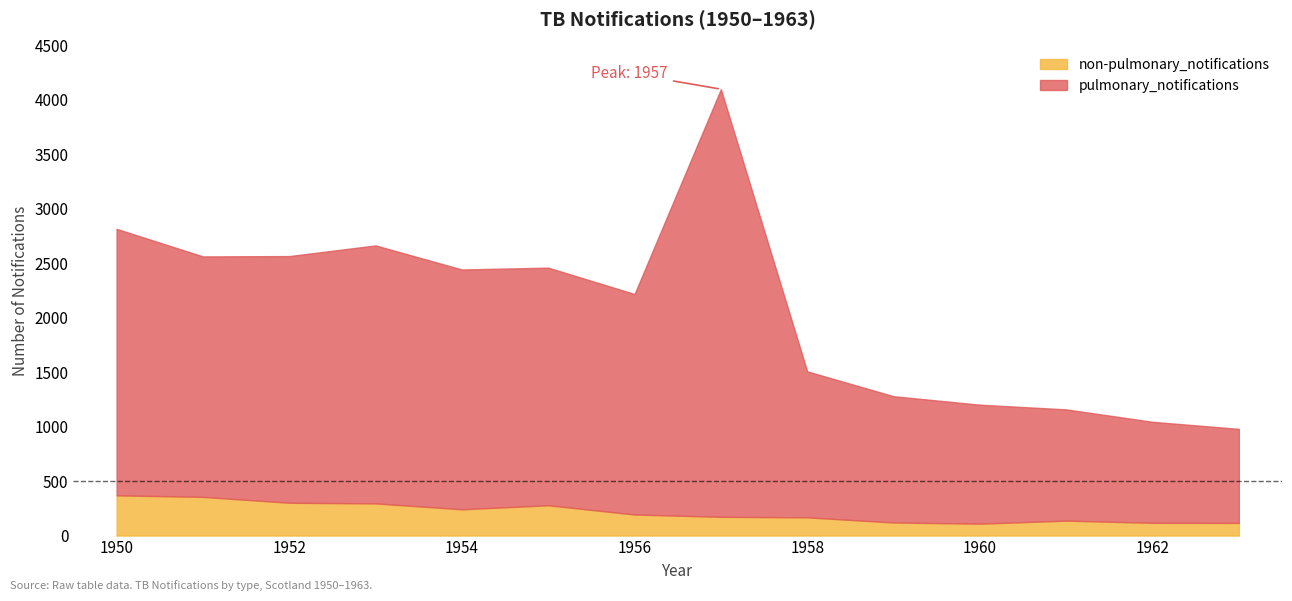

What is the value of the non-pulmonary_notifications point at the 11th from the left?

109